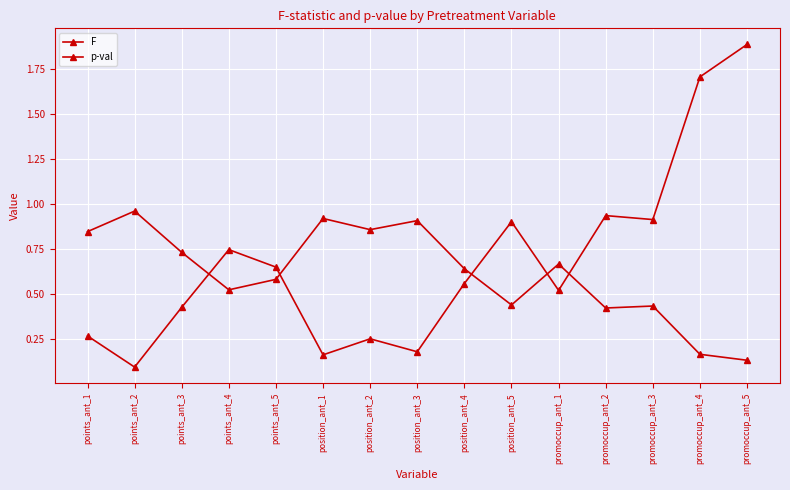

Between which two adjacent categories do p-val and F first intersect?

points_ant_3 and points_ant_4